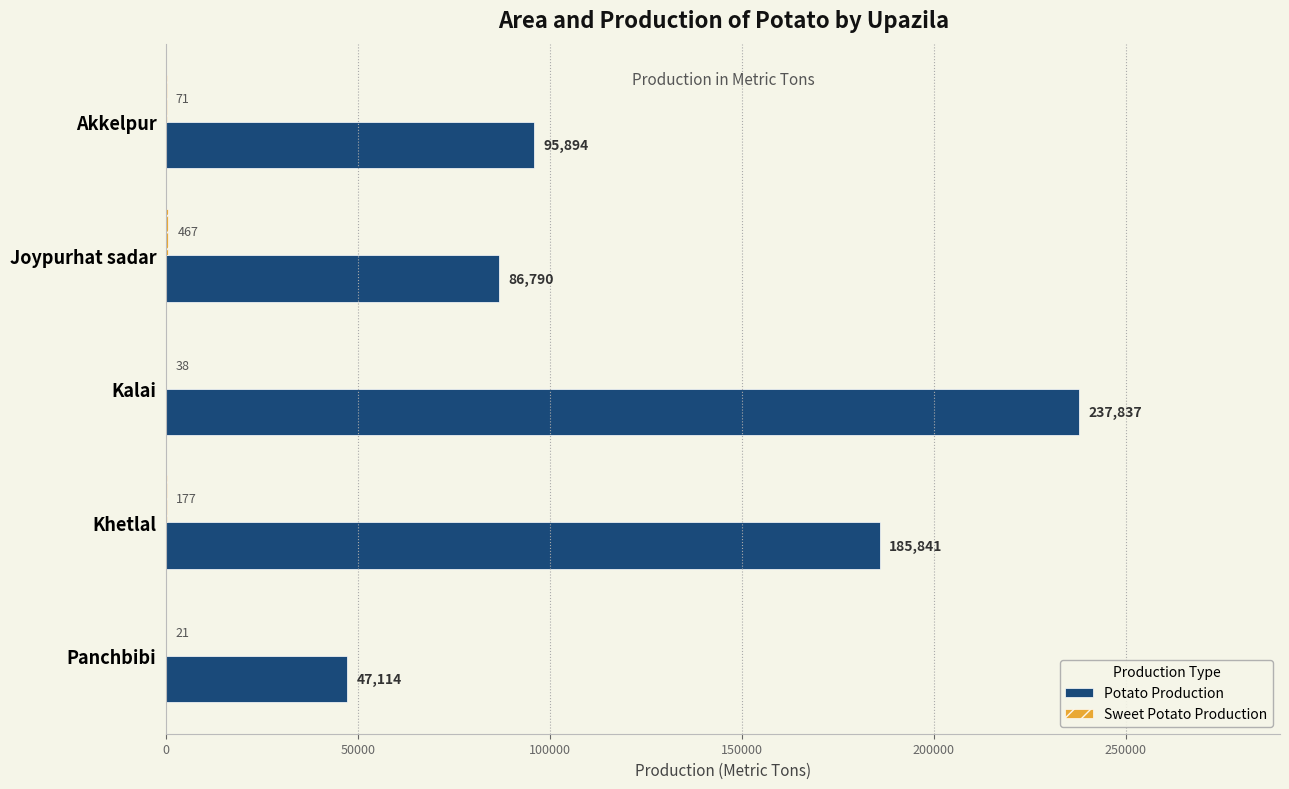

Which category has the highest value in the Potato Production series?

Kalai